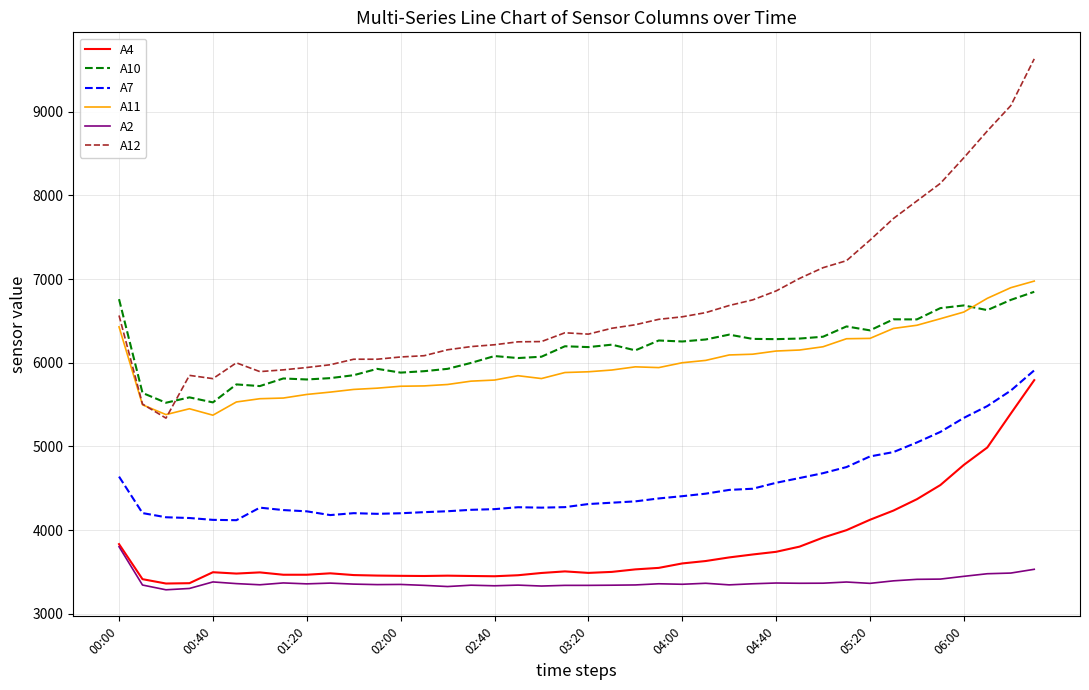

Which series has the largest total across all categories?

A12